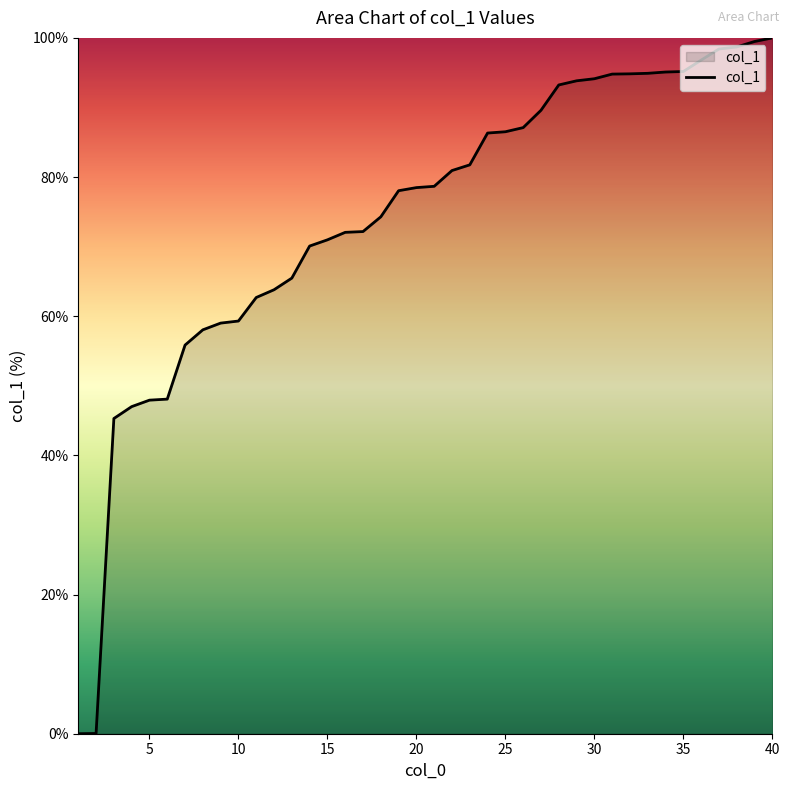

What is the greatest value displayed?

100.0